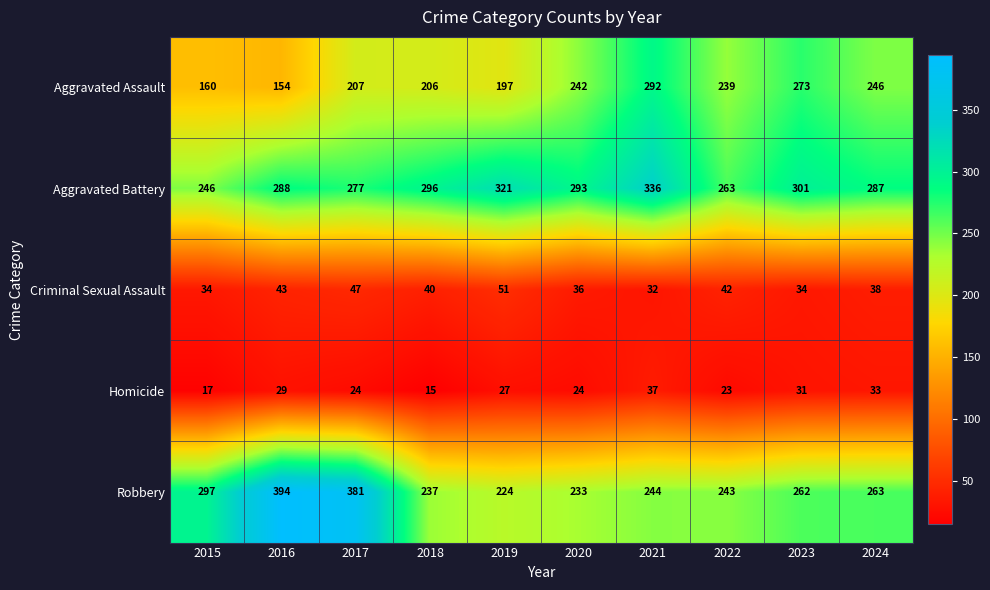

At which category is the sum across all series the highest?

2021